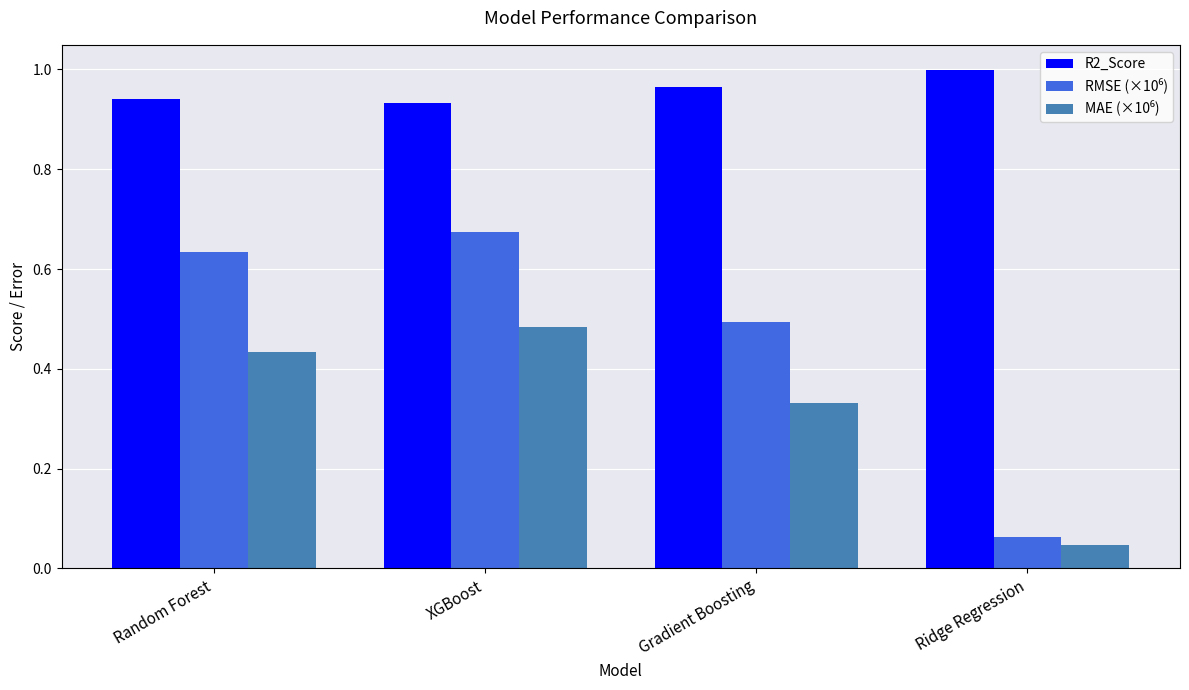

What is the total value across all series at Random Forest?

2.0